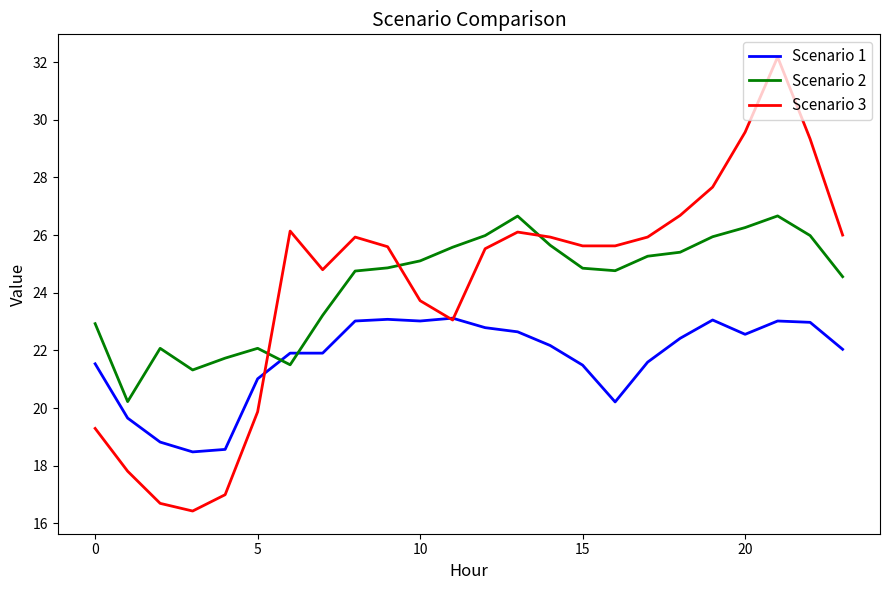

True or false: Scenario 1 and Scenario 2 cross at least once.

True